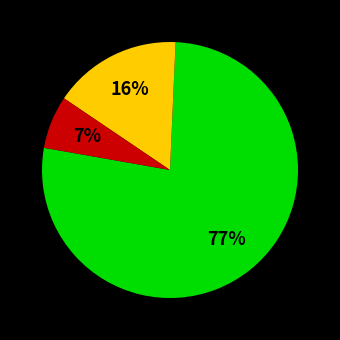

How many slices are in this pie chart?

3